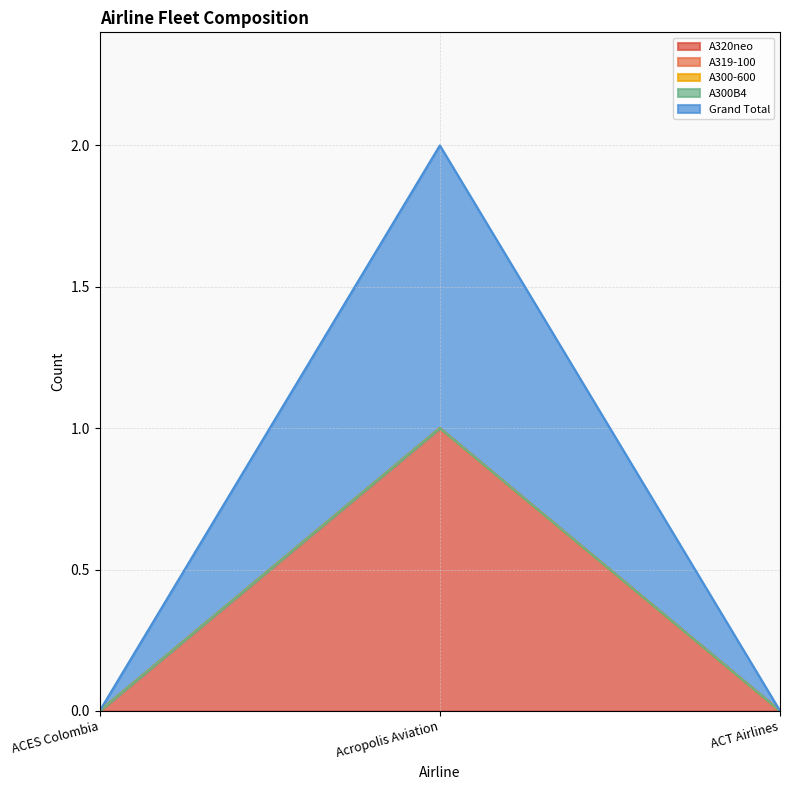

Does the chart have visible grid lines?

Yes